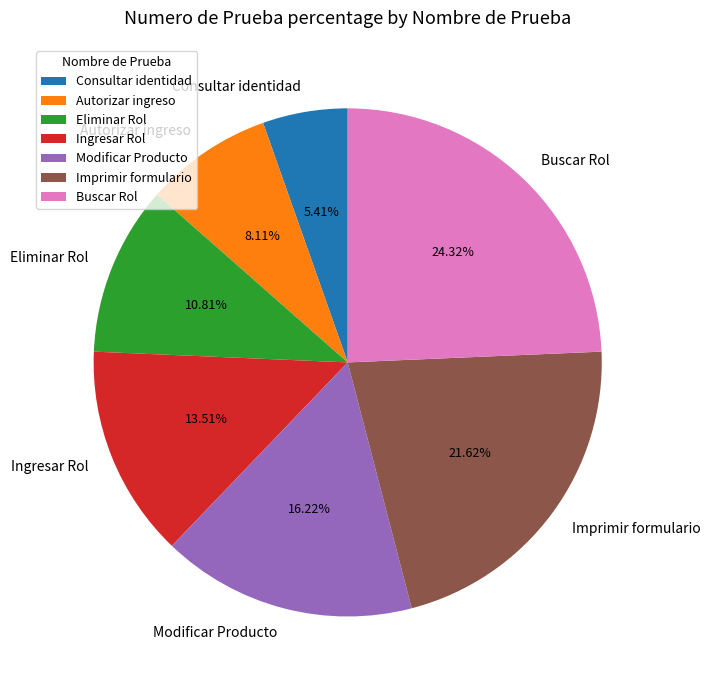

Is Consultar identidad the majority of the pie?

No